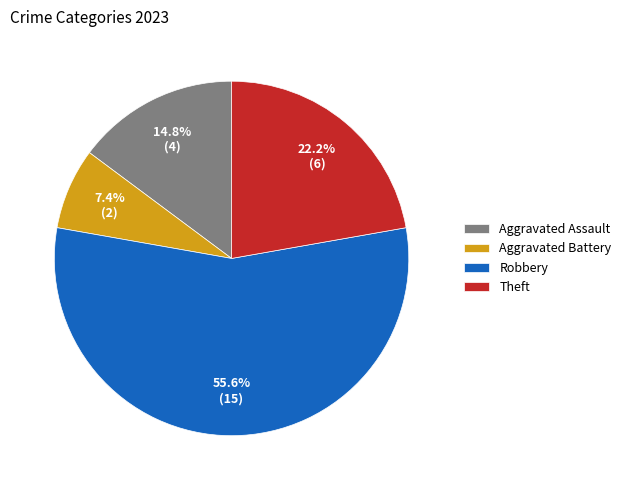

True or false: Theft accounts for 22% of the total.

True